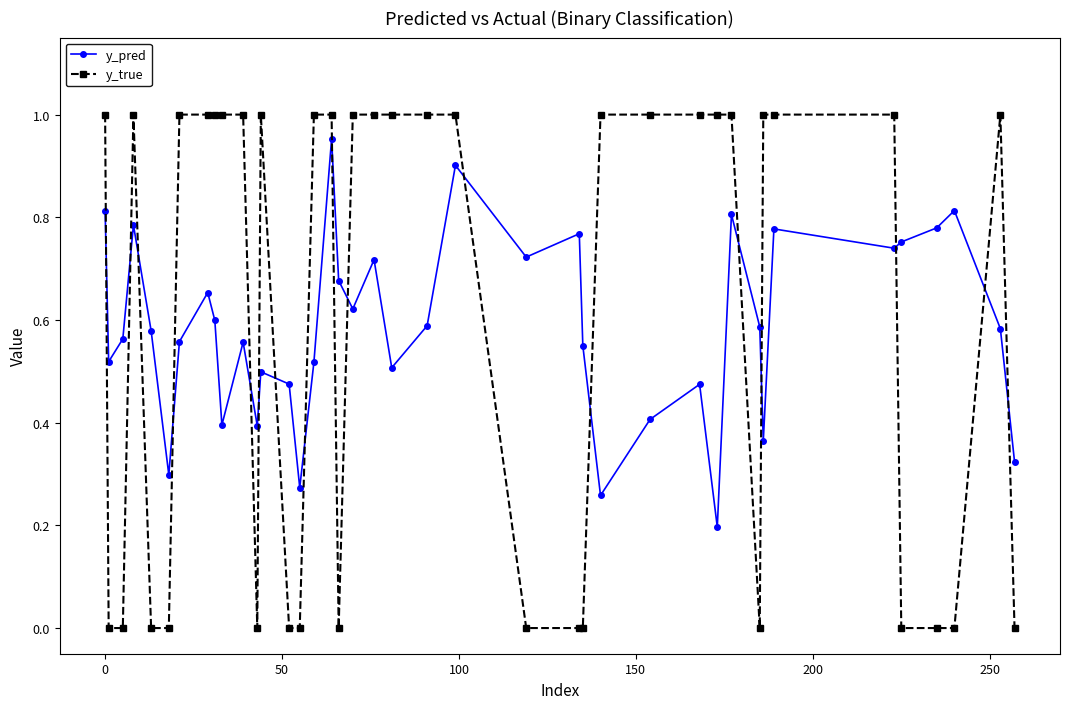

Which series ends up on top after the final intersection of y_pred and y_true?

y_pred